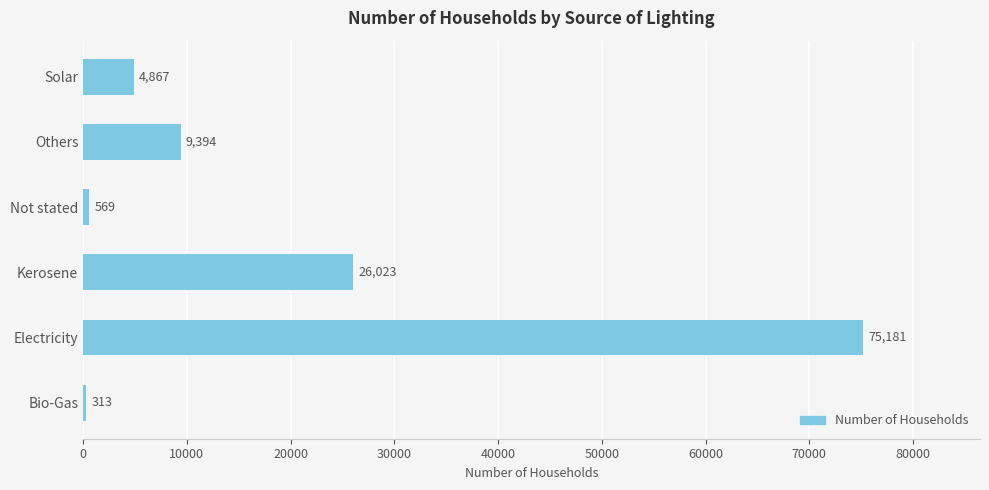

Does the chart contain any negative values?

No